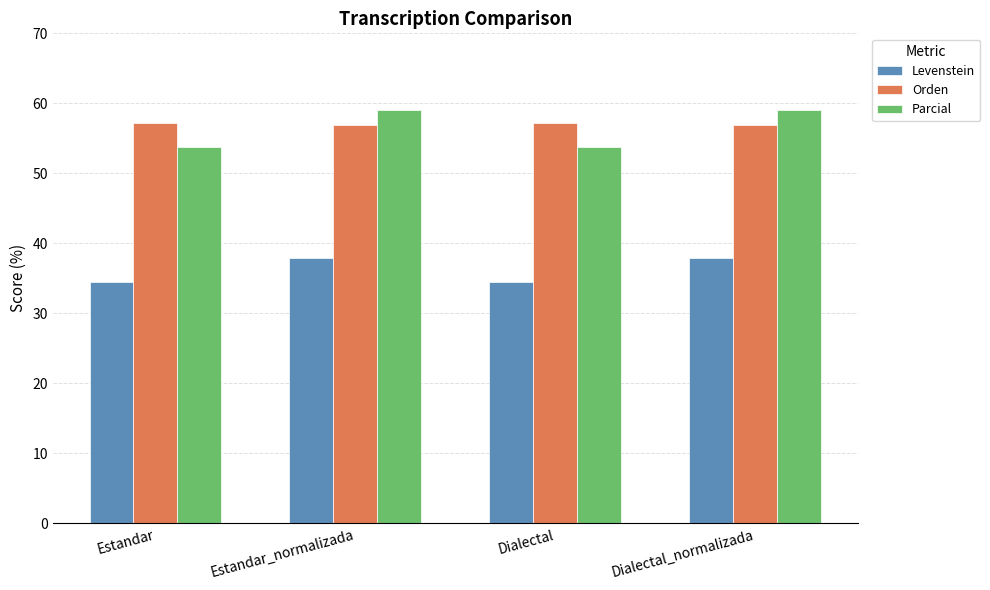

What is the difference between the maximum and minimum values in the Levenstein series?

3.4